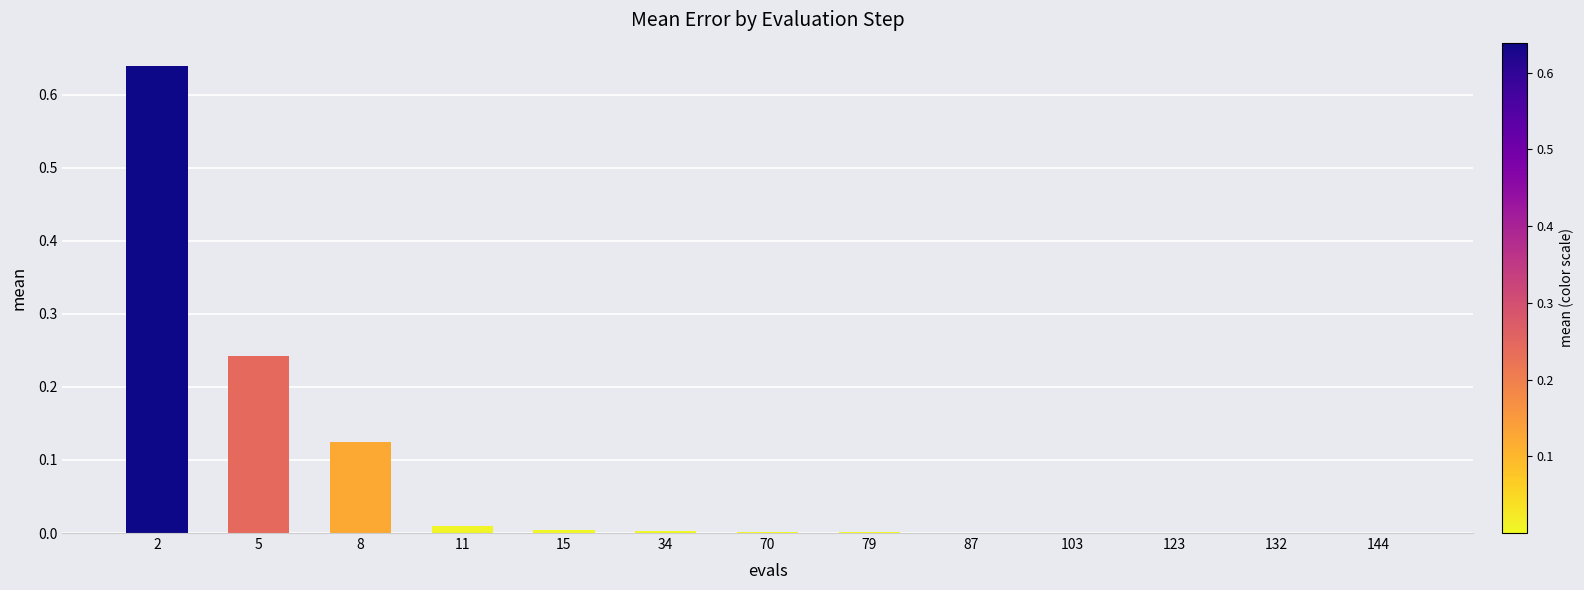

What is the sum of all values?

1.0